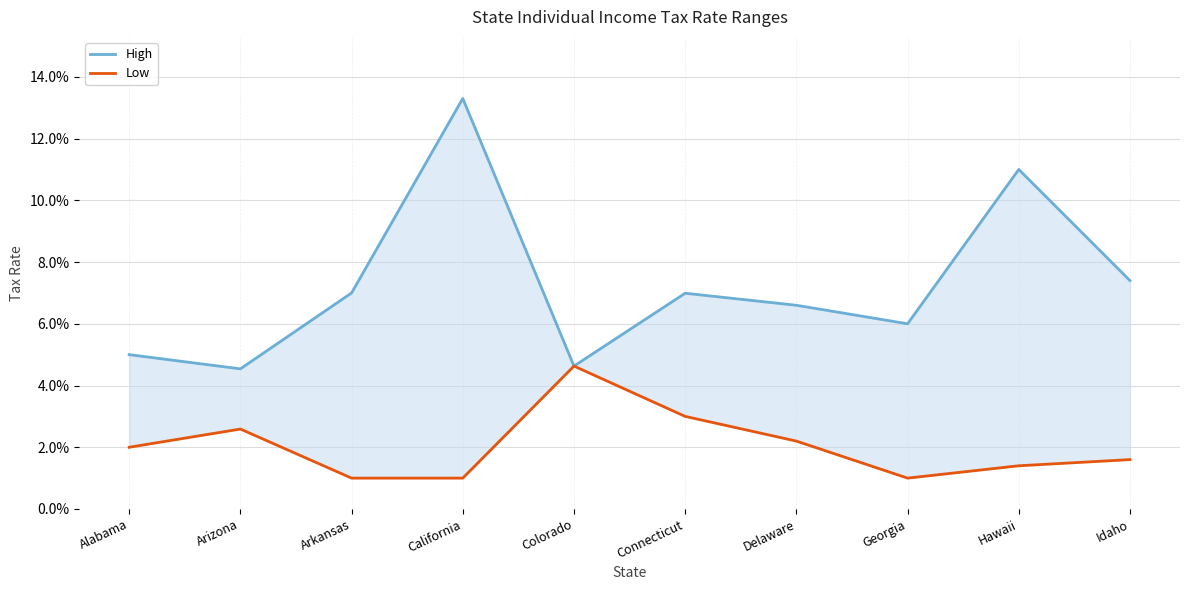

True or false: Low and High cross at least once.

False